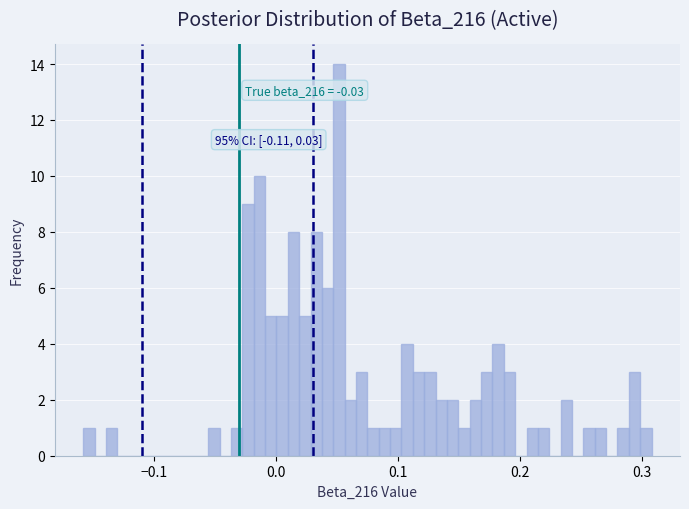

Read against the x-axis, roughly where is the centre of the tallest bar?

0.05